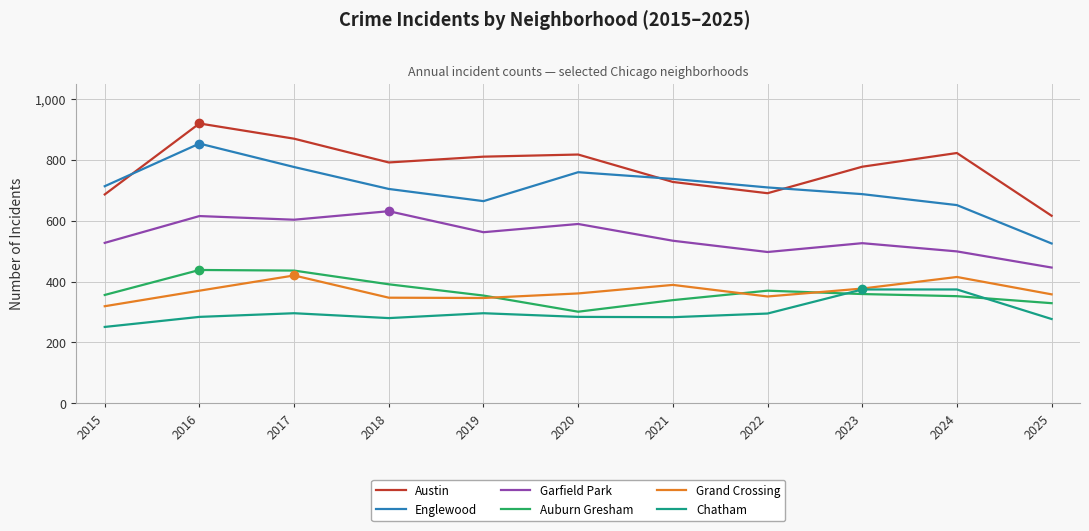

Read the Garfield Park value at 2015.

527